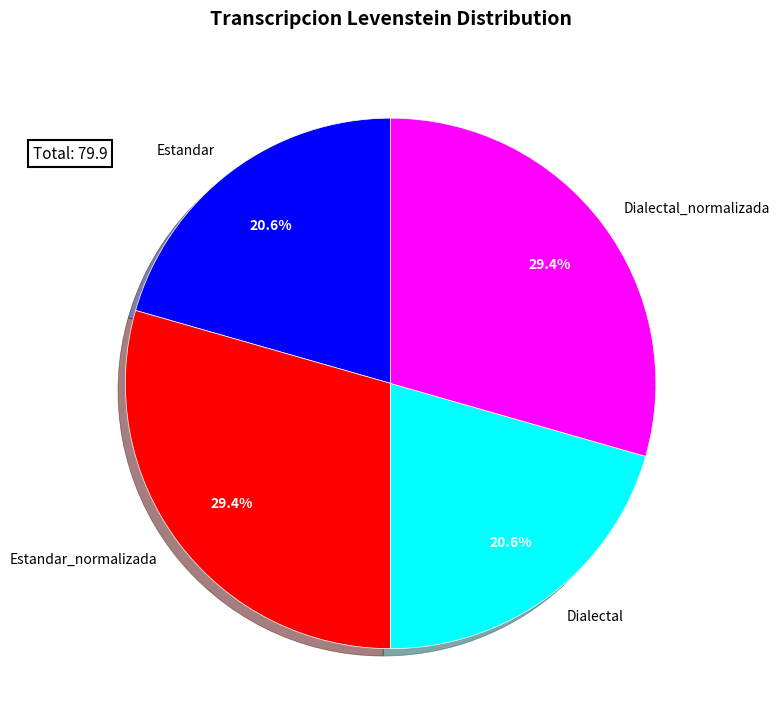

Is there any slice that represents more than half of the pie?

No